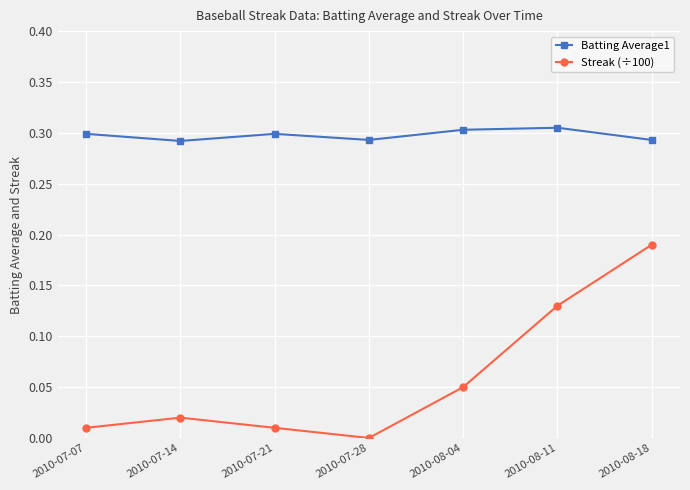

In Batting Average1, how many points are higher than both neighbors (excluding endpoints)?

2